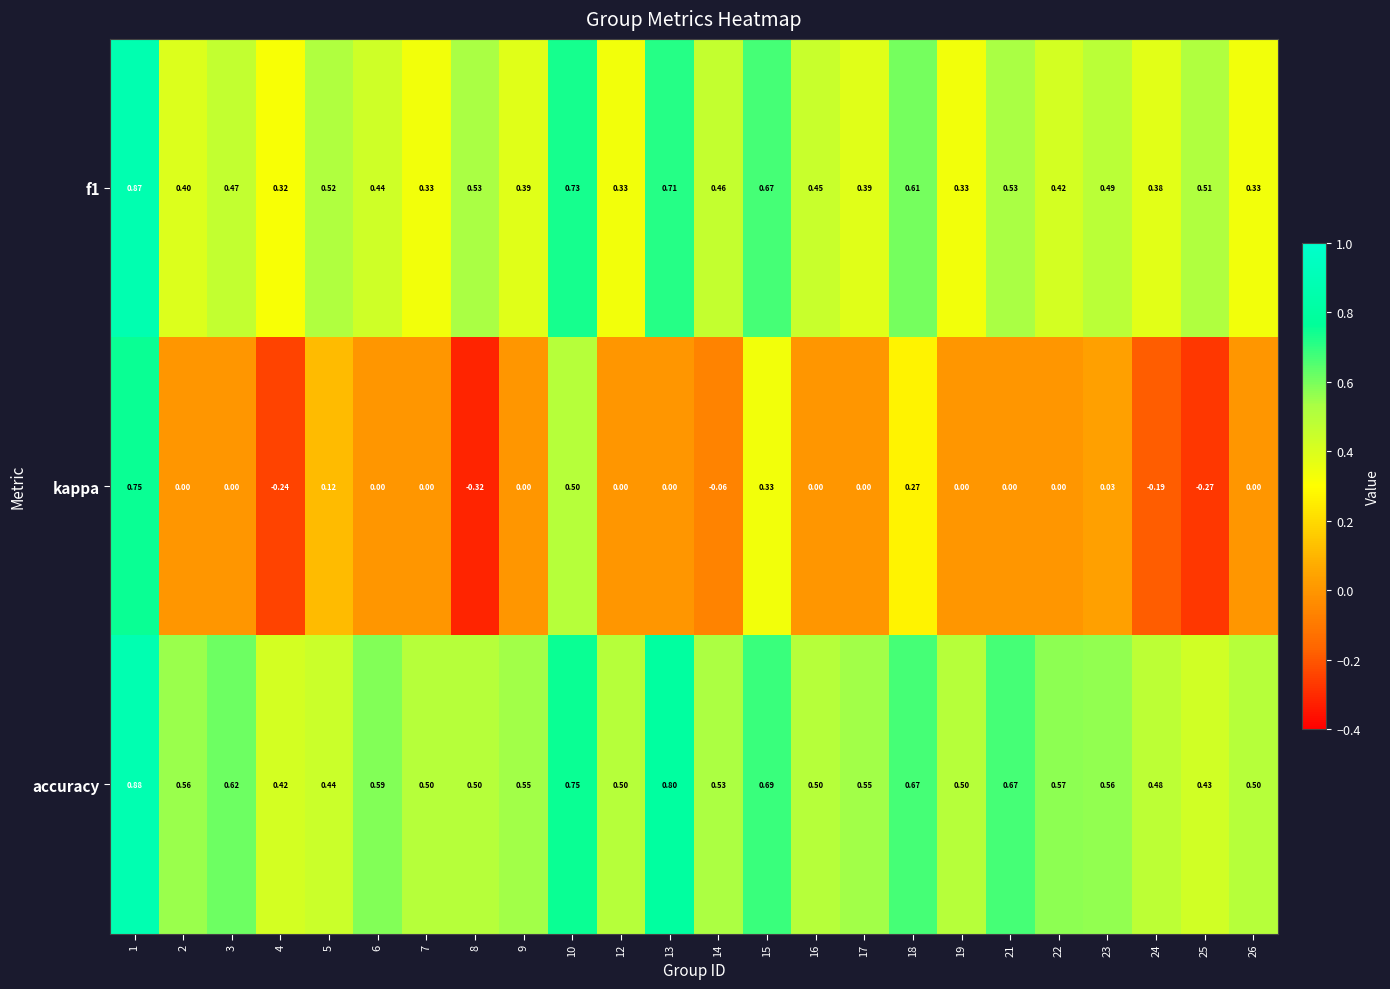

At which category is the sum across all series the highest?

1